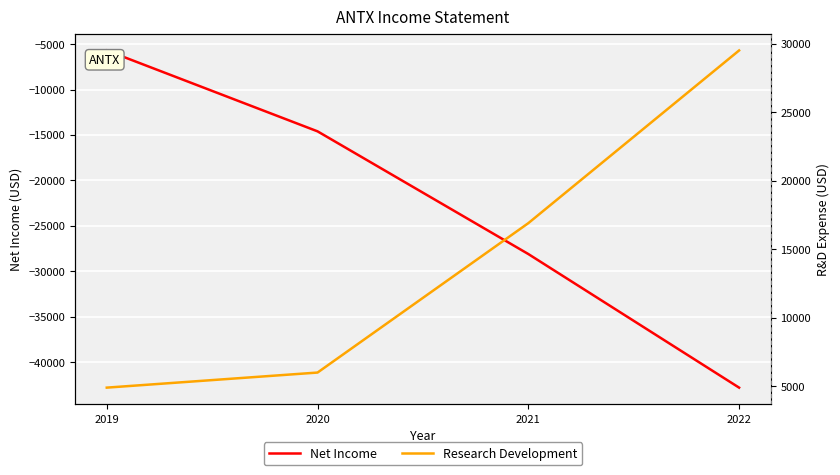

Reading left to right, list all the values displayed in this chart.

Net Income: -5700	-14600	-28100	-42800
Research Development: 4900	6000	16900	29500